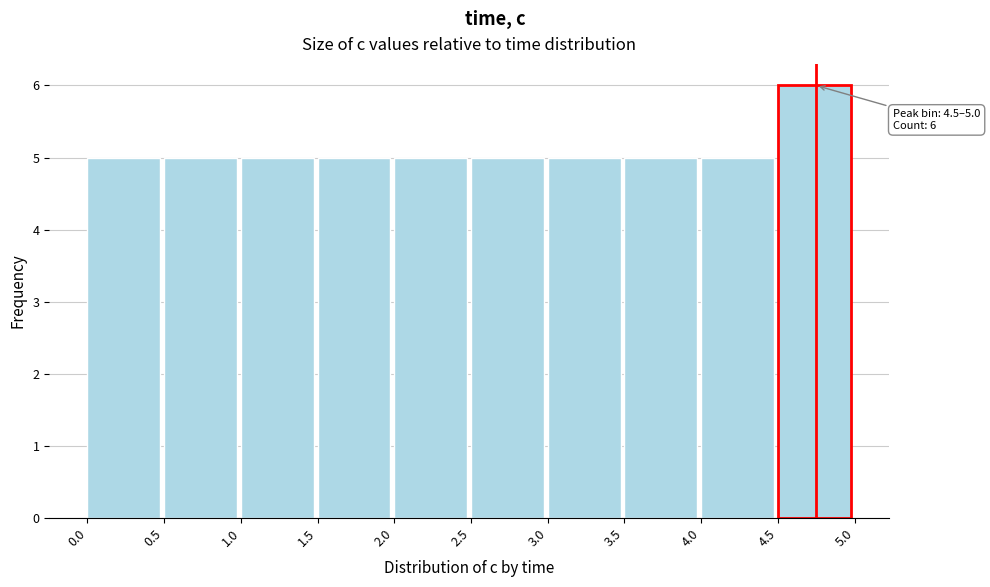

Which range on the x-axis has the tallest bar?

4.5 to 5.0